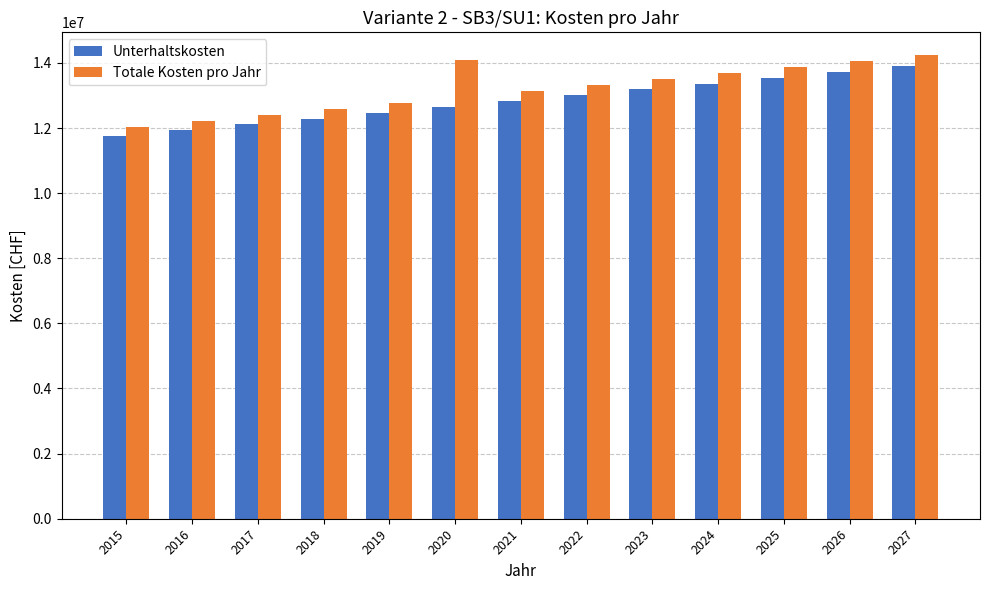

What are all the series names shown in the legend?

Unterhaltskosten, Totale Kosten pro Jahr